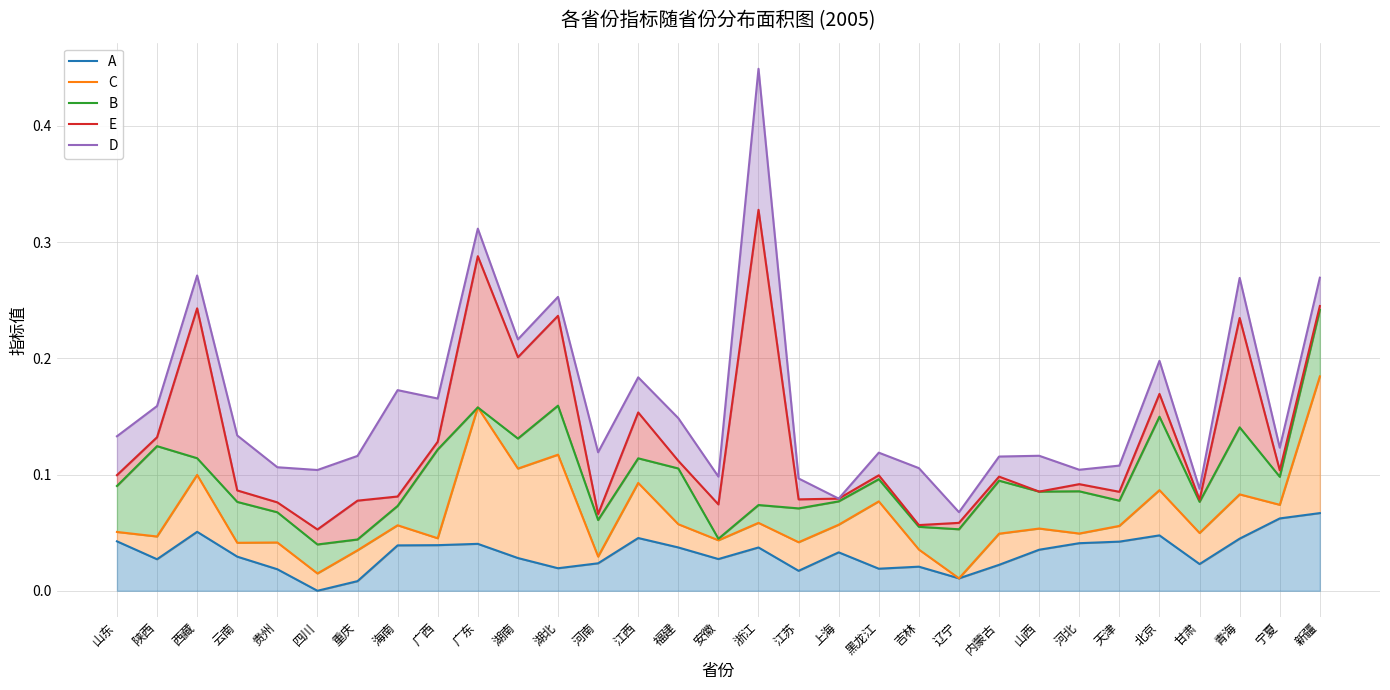

What are all the series names shown in the legend?

A, C, B, E, D